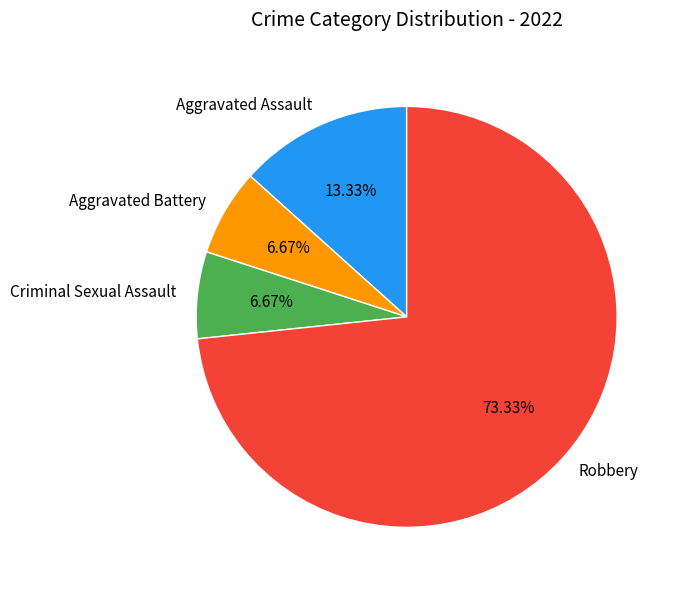

Which slice is the largest?

Robbery